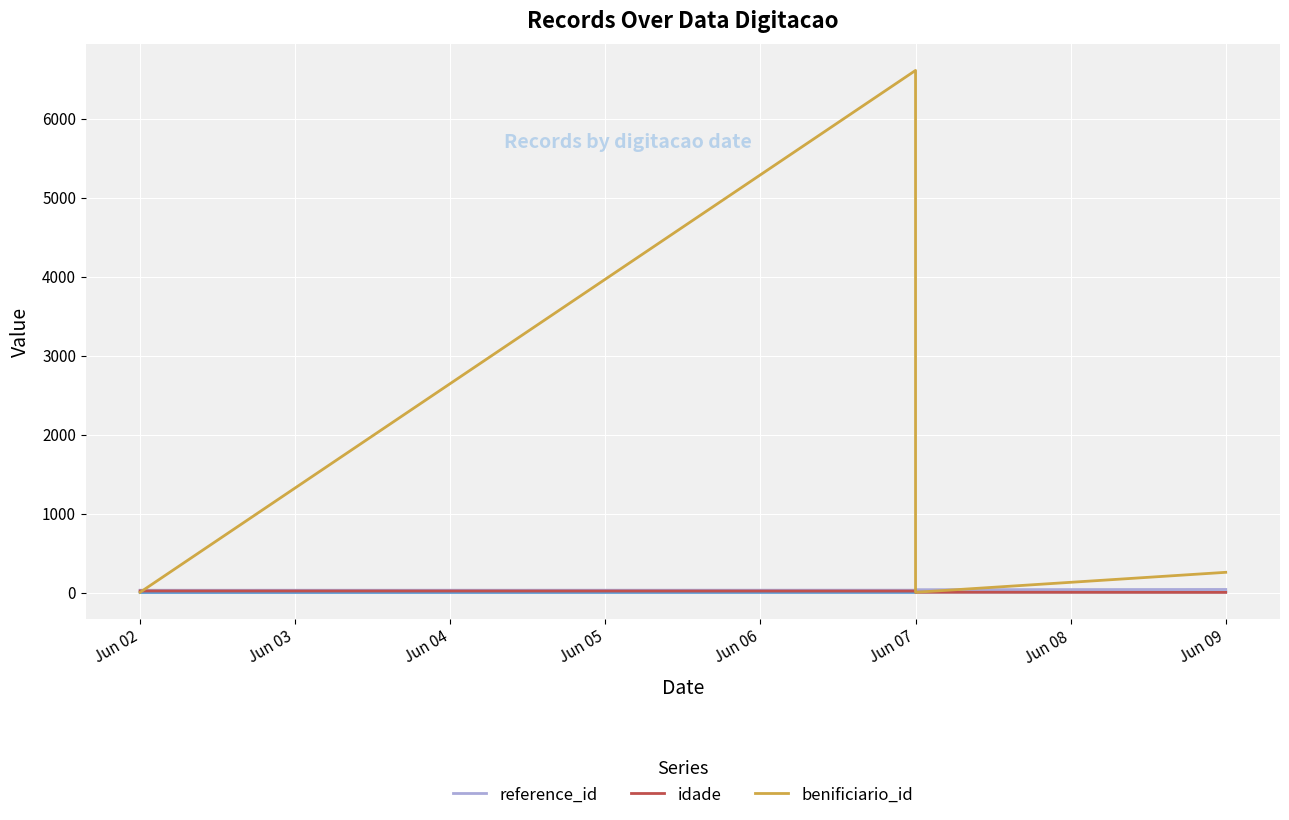

Between Jun 07 and Jun 09, which series saw the biggest shift?

benificiario_id